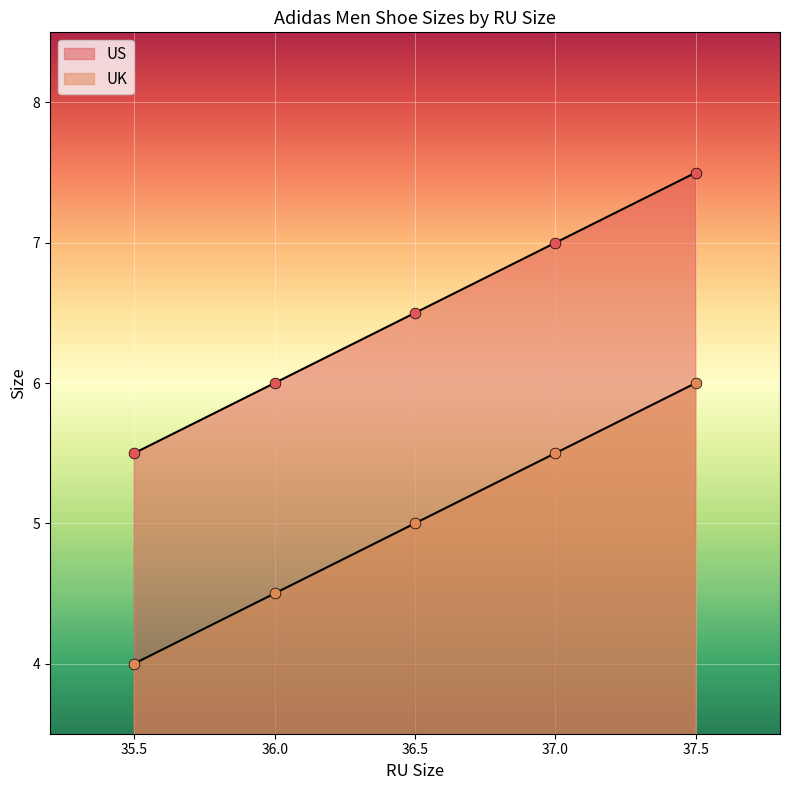

What is the total value across all series at 36.0?

10.5